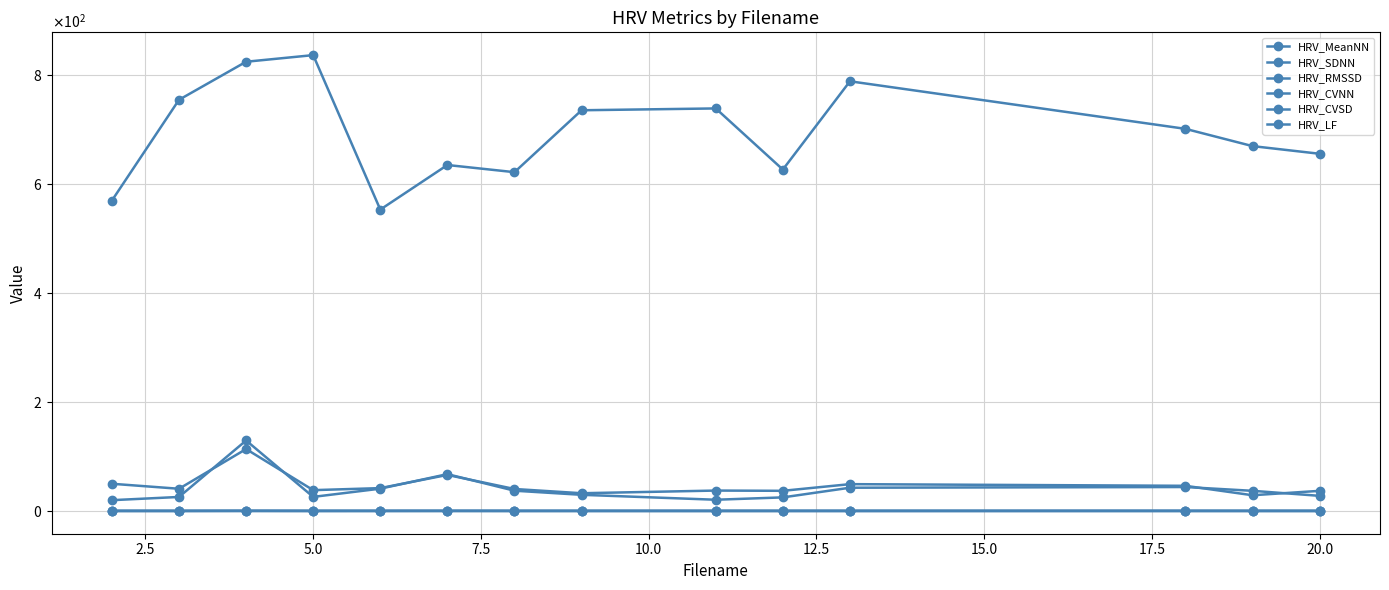

Does the chart have visible grid lines?

Yes